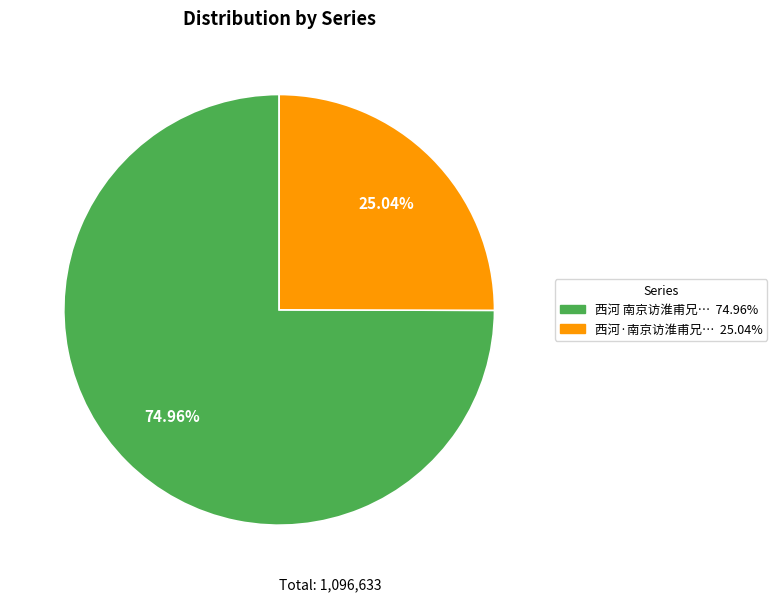

Does any single category account for the majority?

Yes